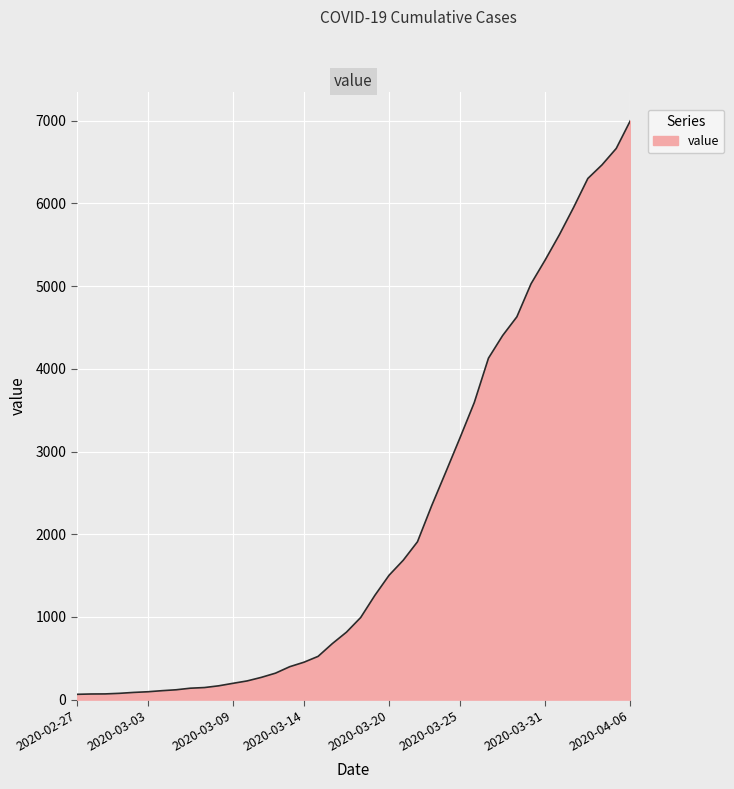

What is the difference between the maximum and minimum values?

6939